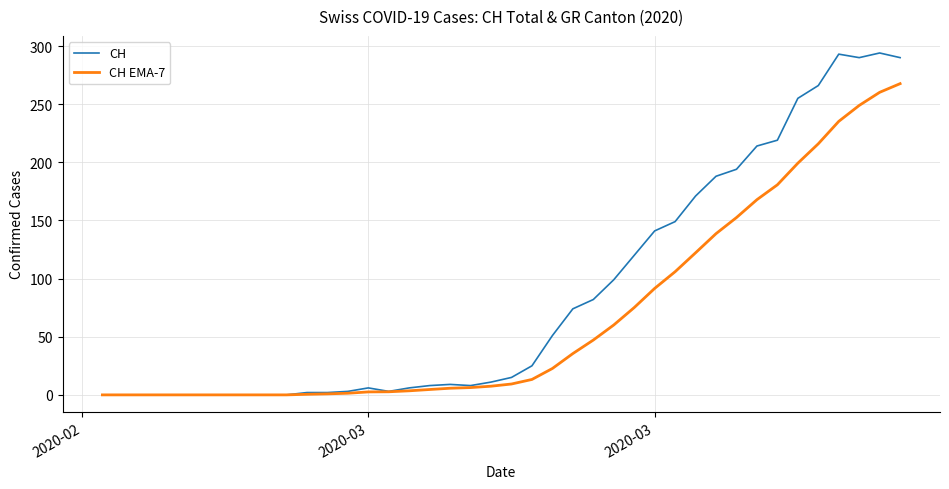

Which series has the largest total across all categories?

CH